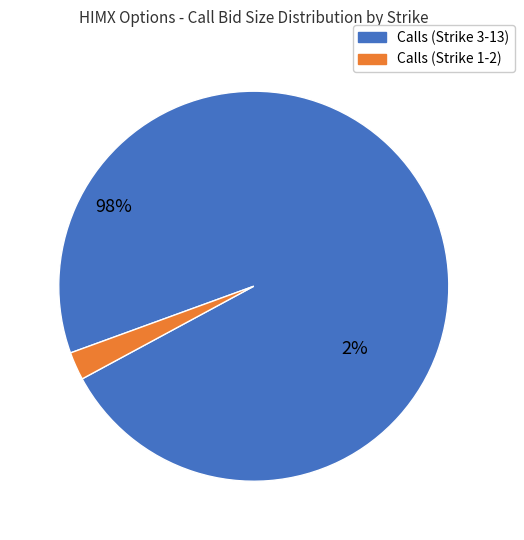

Do 2 and 487 together represent more than half of the pie?

No